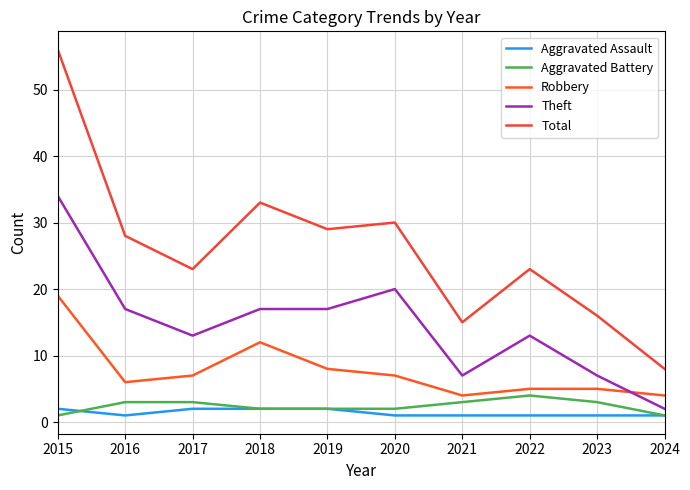

Reading left to right, extract all data points from this chart.

Aggravated Assault: 2015=2	2016=1	2017=2	2018=2	2019=2	2020=1	2021=1	2022=1	2023=1	2024=1
Aggravated Battery: 2015=1	2016=3	2017=3	2018=2	2019=2	2020=2	2021=3	2022=4	2023=3	2024=1
Robbery: 2015=19	2016=6	2017=7	2018=12	2019=8	2020=7	2021=4	2022=5	2023=5	2024=4
Theft: 2015=34	2016=17	2017=13	2018=17	2019=17	2020=20	2021=7	2022=13	2023=7	2024=2
Total: 2015=56	2016=28	2017=23	2018=33	2019=29	2020=30	2021=15	2022=23	2023=16	2024=8